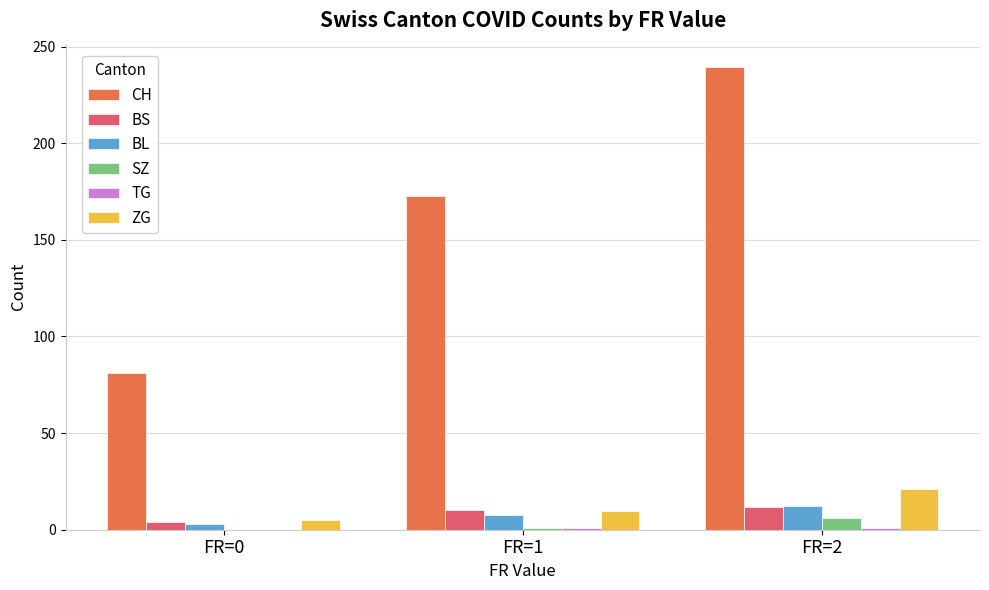

What is the sum of all BS values?

25.9